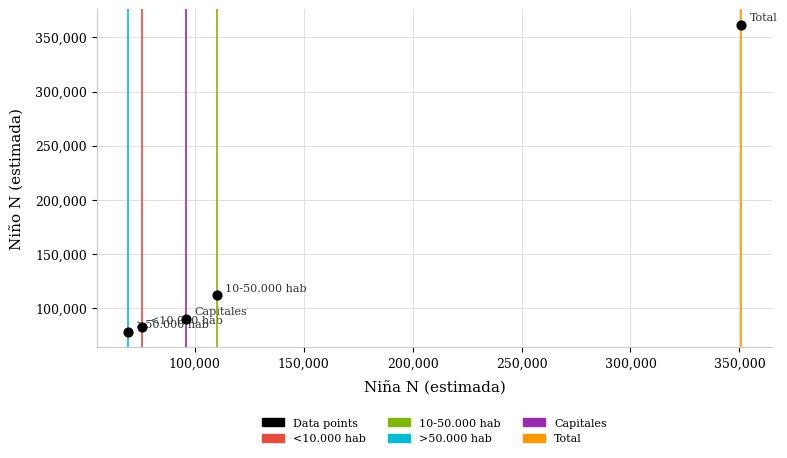

What Y value in the scatter plot is closest to 219800?

111631